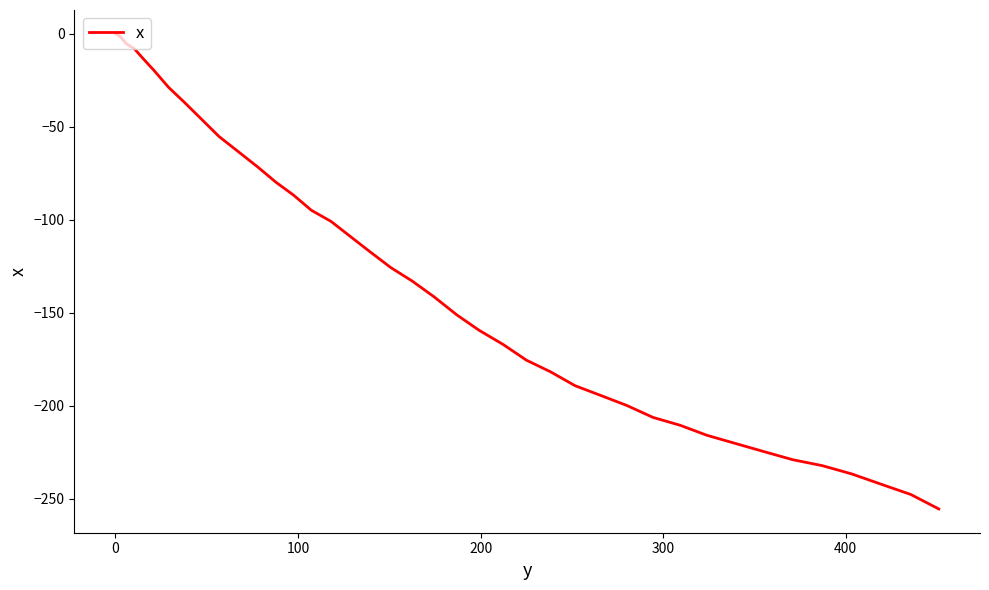

What is the minimum value shown in the chart?

-255.5